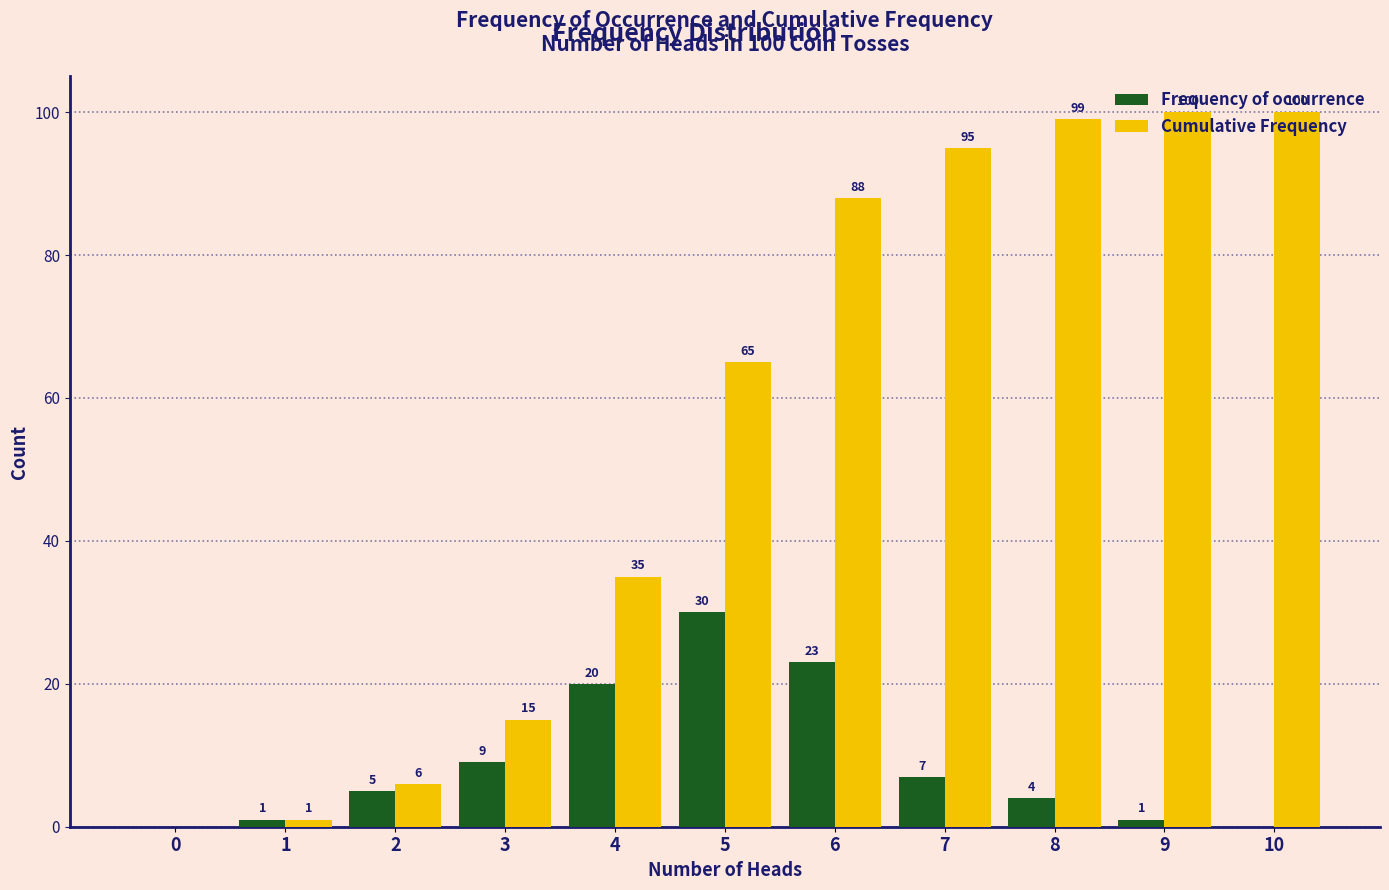

Where is Frequency of occurrence nearest to the value 15?

4